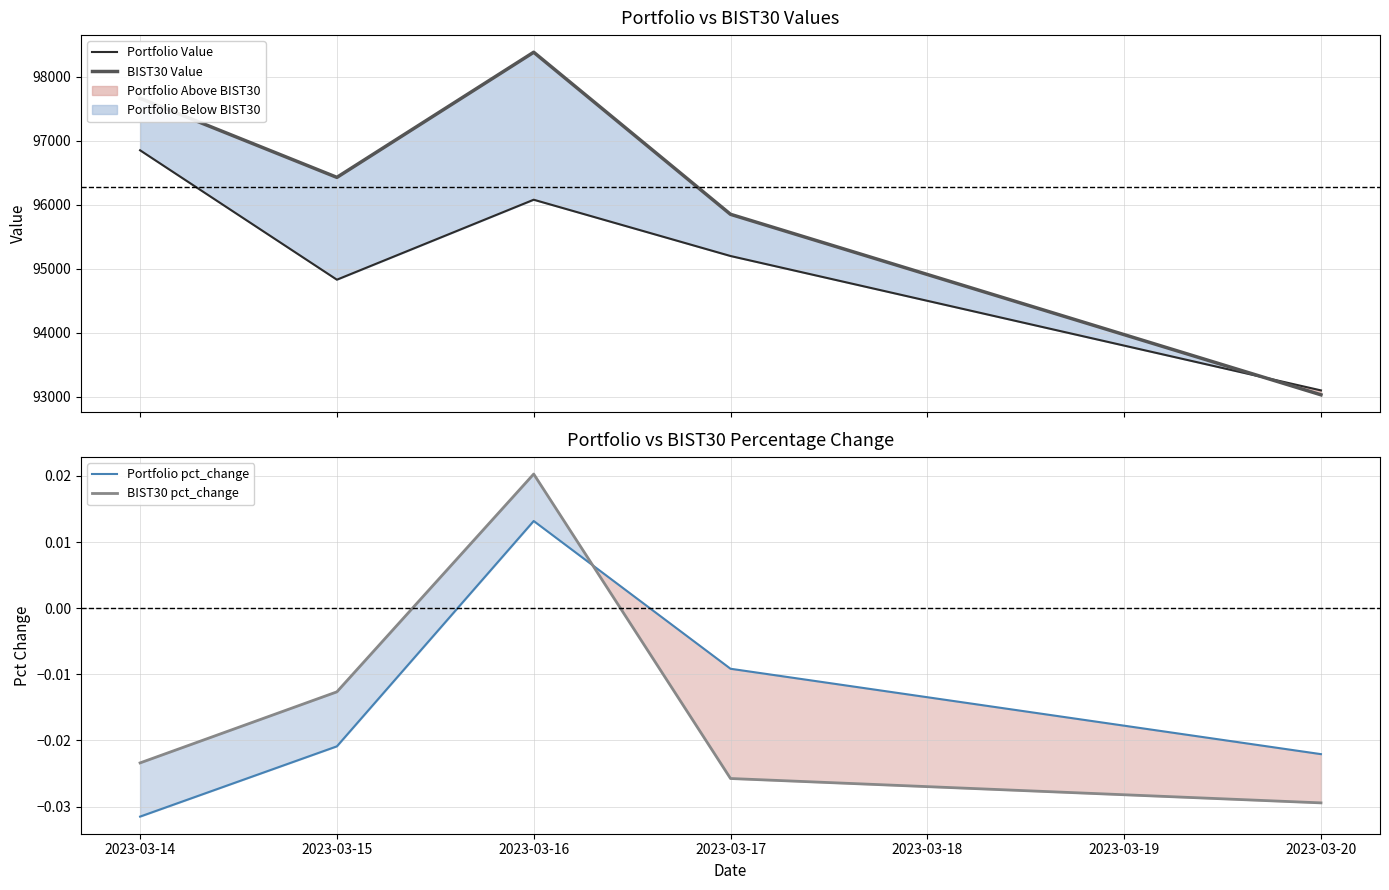

Is this an area chart (filled region under the line)?

No